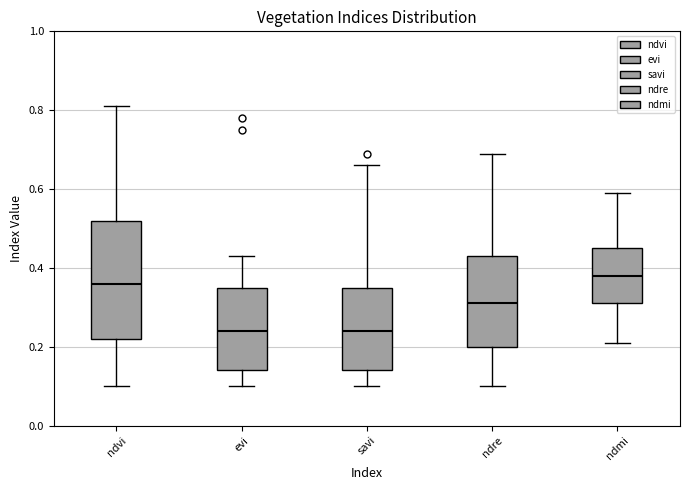

Reading left to right, read every box against the y-axis: the position of its median line, the range the box covers, and the ends of its whiskers. The values are not printed on the chart, so give them approximately, as read against the axis.

ndvi: median 0.36, box 0.22 to 0.52, whiskers 0.10 to 0.82
evi: median 0.24, box 0.14 to 0.36, whiskers 0.10 to 0.44
savi: median 0.24, box 0.14 to 0.36, whiskers 0.10 to 0.66
ndre: median 0.32, box 0.20 to 0.44, whiskers 0.10 to 0.70
ndmi: median 0.38, box 0.32 to 0.46, whiskers 0.22 to 0.60